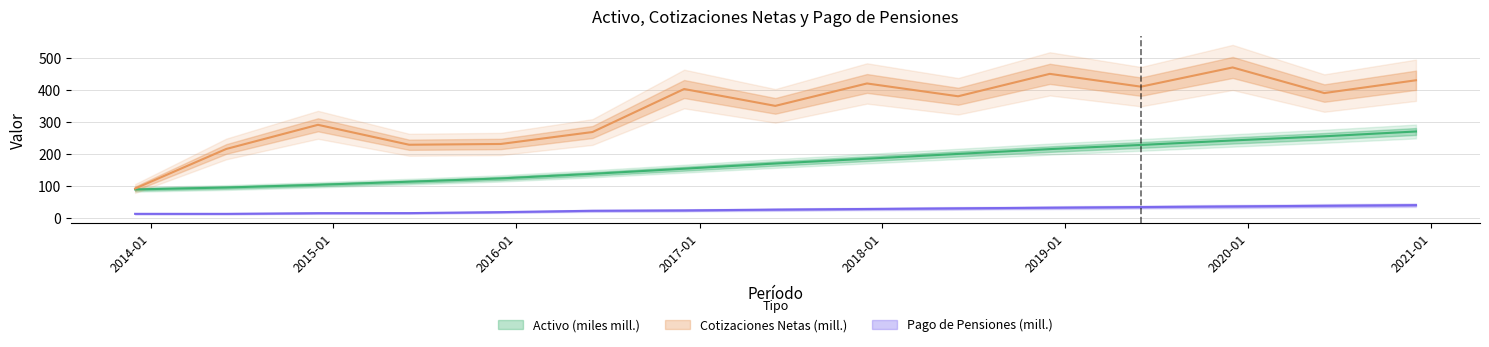

Which series has the largest total across all categories?

Cotizaciones Netas